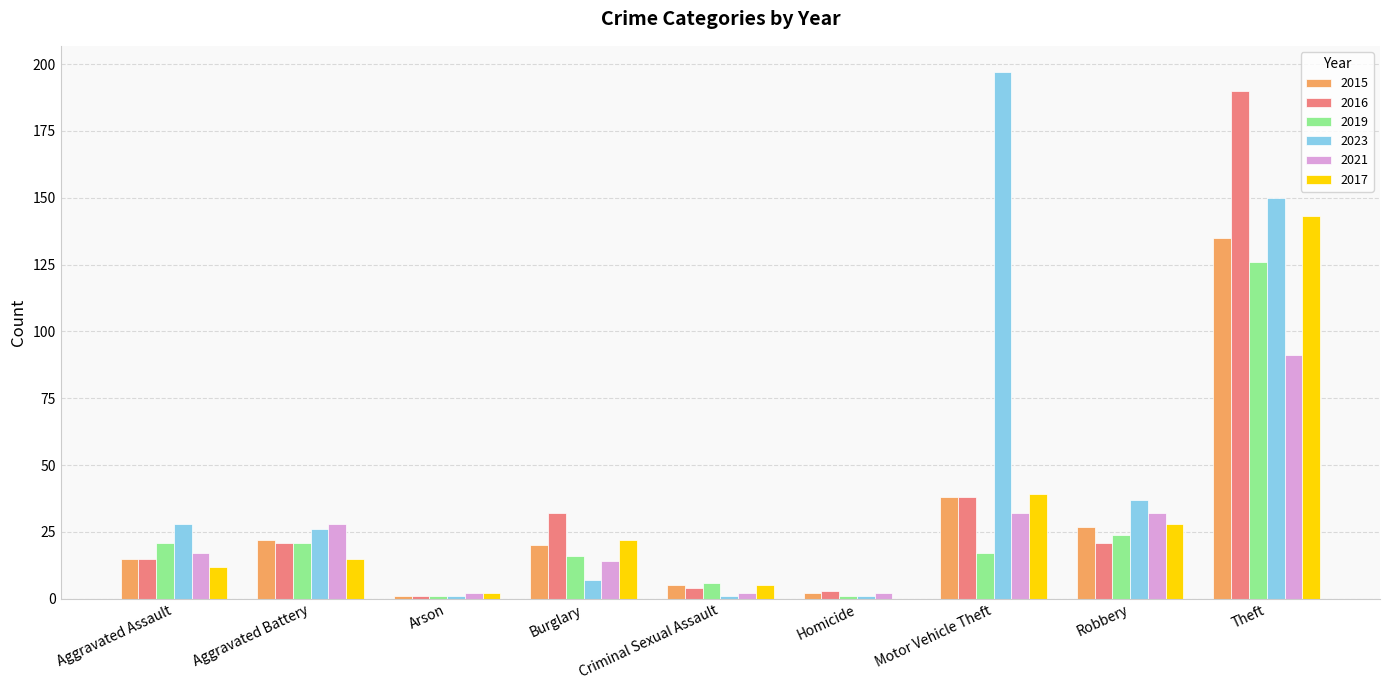

Reading left to right, list all the values displayed in this chart.

2015: 15	22	1	20	5	2	38	27	135
2016: 15	21	1	32	4	3	38	21	190
2019: 21	21	1	16	6	1	17	24	126
2023: 28	26	1	7	1	1	197	37	150
2021: 17	28	2	14	2	2	32	32	91
2017: 12	15	2	22	5	0	39	28	143